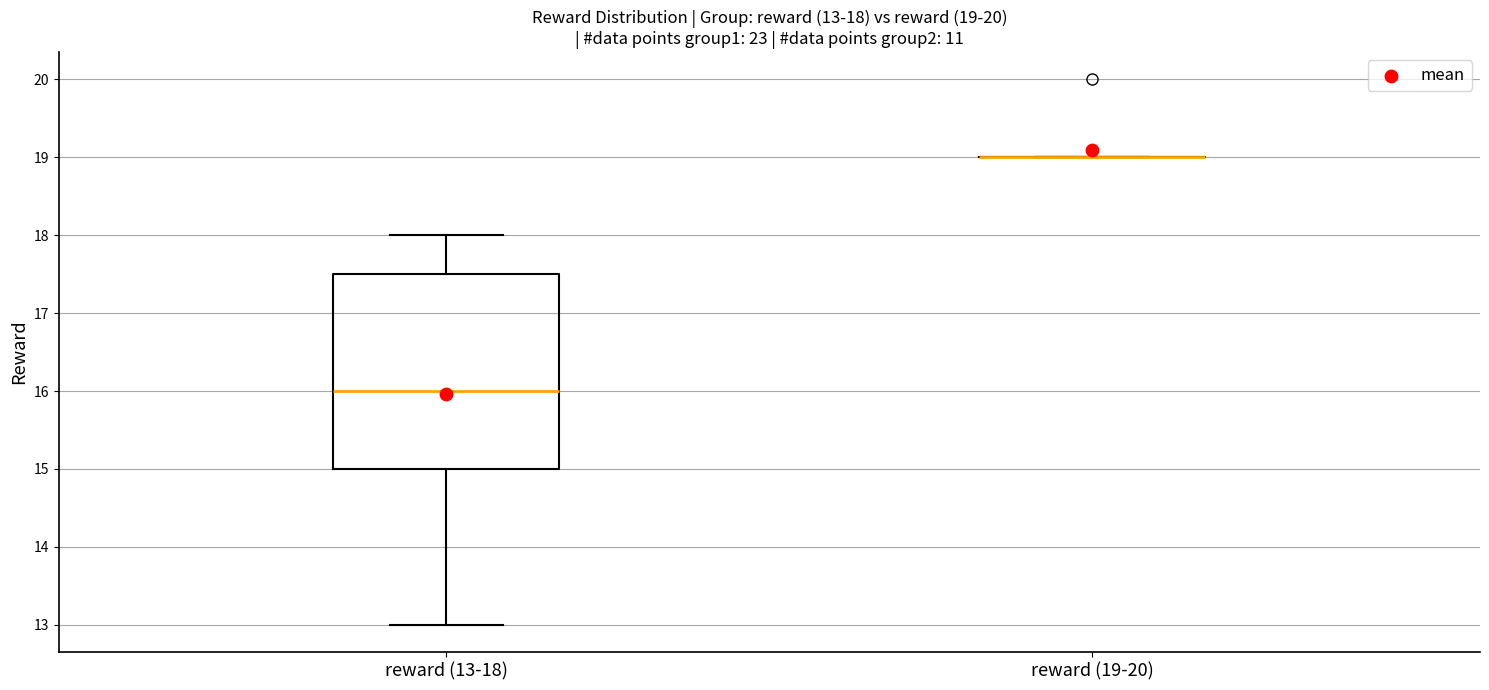

Which box is the tallest, from its lower edge to its upper edge?

reward (13-18)